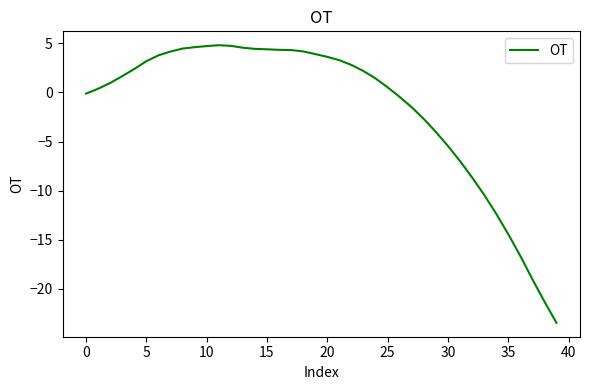

How many values are below zero?

15